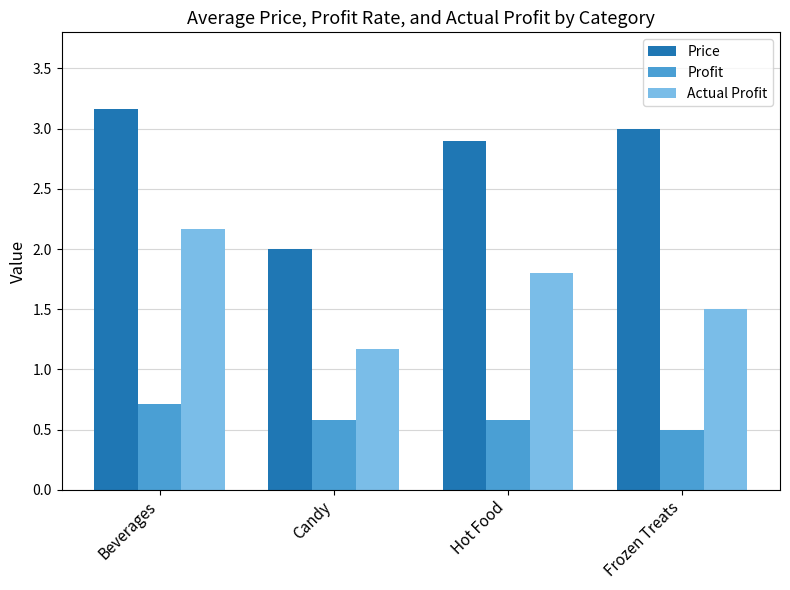

List the series in order of their overall mean, highest first.

Price, Actual Profit, Profit